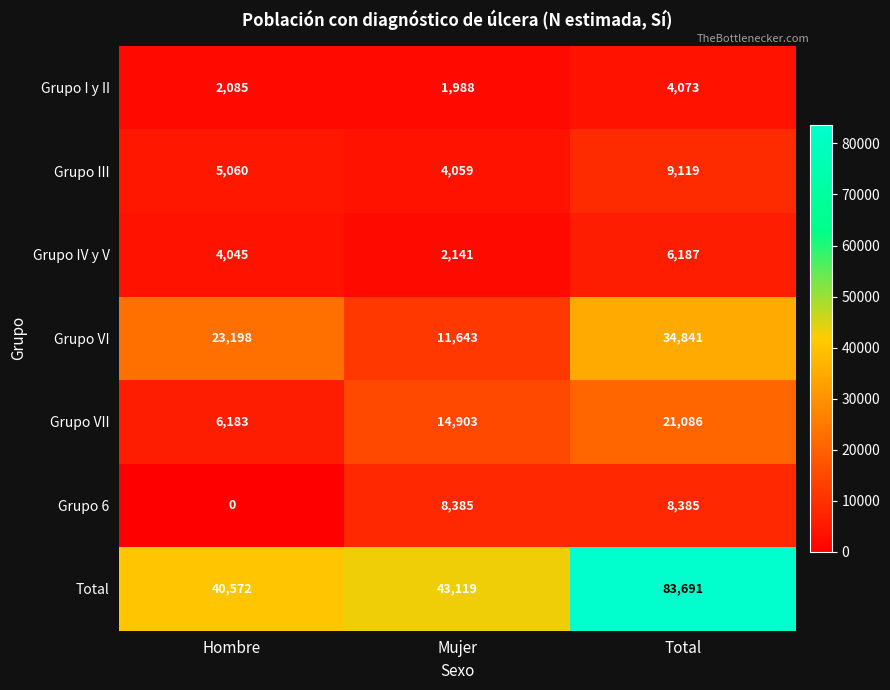

At Hombre, list the series in order from largest to smallest.

Total, Grupo VI, Grupo VII, Grupo III, Grupo IV y V, Grupo I y II, Grupo 6